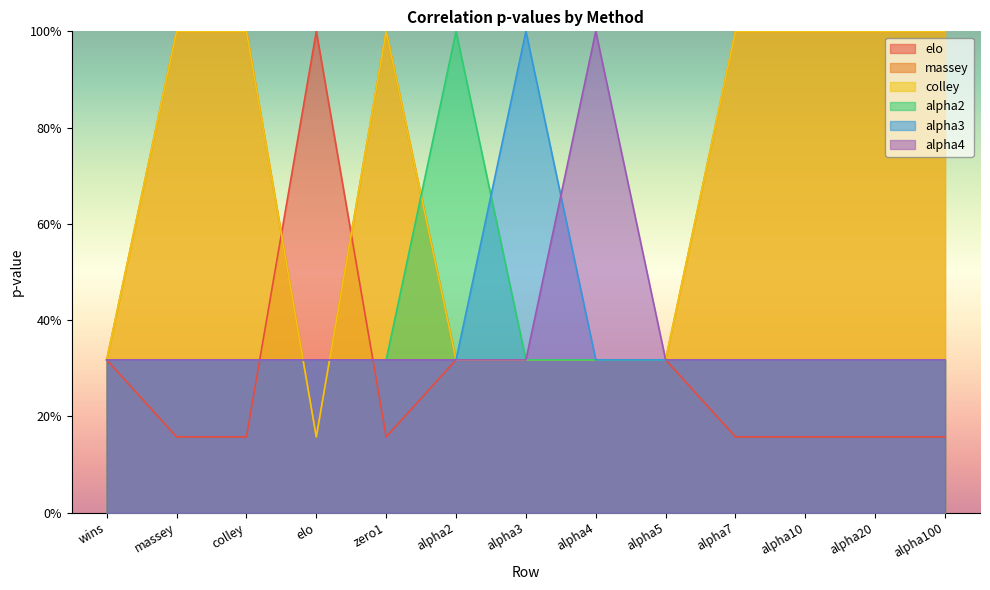

Reading left to right, transcribe all the data shown in this chart.

elo: wins=0.3	massey=0.2	colley=0.2	elo=1.0	zero1=0.2	alpha2=0.3	alpha3=0.3	alpha4=0.3	alpha5=0.3	alpha7=0.2	alpha10=0.2	alpha20=0.2	alpha100=0.2
massey: wins=0.3	massey=1.0	colley=1.0	elo=0.2	zero1=1.0	alpha2=0.3	alpha3=0.3	alpha4=0.3	alpha5=0.3	alpha7=1.0	alpha10=1.0	alpha20=1.0	alpha100=1.0
colley: wins=0.3	massey=1.0	colley=1.0	elo=0.2	zero1=1.0	alpha2=0.3	alpha3=0.3	alpha4=0.3	alpha5=0.3	alpha7=1.0	alpha10=1.0	alpha20=1.0	alpha100=1.0
alpha2: wins=0.3	massey=0.3	colley=0.3	elo=0.3	zero1=0.3	alpha2=1.0	alpha3=0.3	alpha4=0.3	alpha5=0.3	alpha7=0.3	alpha10=0.3	alpha20=0.3	alpha100=0.3
alpha3: wins=0.3	massey=0.3	colley=0.3	elo=0.3	zero1=0.3	alpha2=0.3	alpha3=1.0	alpha4=0.3	alpha5=0.3	alpha7=0.3	alpha10=0.3	alpha20=0.3	alpha100=0.3
alpha4: wins=0.3	massey=0.3	colley=0.3	elo=0.3	zero1=0.3	alpha2=0.3	alpha3=0.3	alpha4=1.0	alpha5=0.3	alpha7=0.3	alpha10=0.3	alpha20=0.3	alpha100=0.3